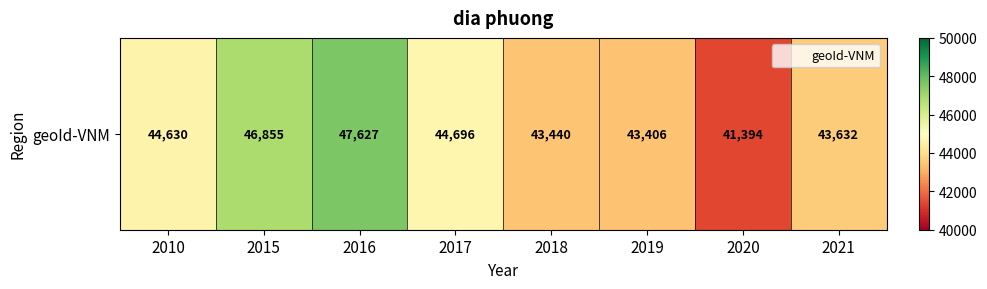

What is the change in value from 2019 to 2020?

-2012